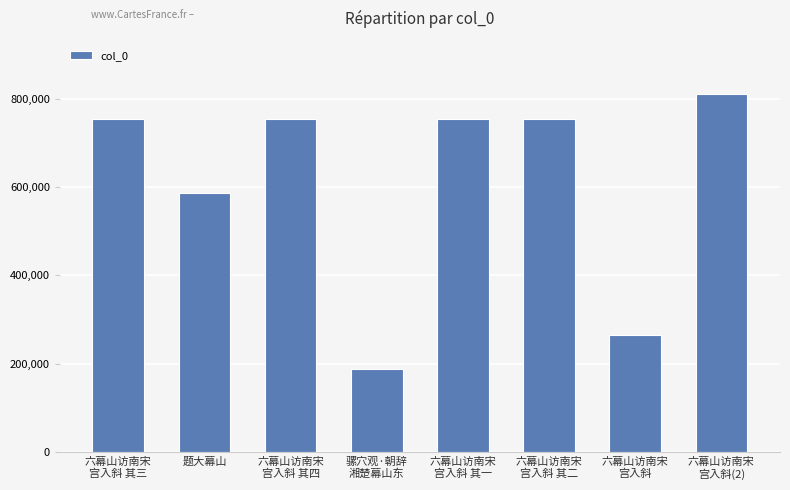

Approximately how many times larger is the value at 六幕山访南宋
宫入斜 其一 compared to 六幕山访南宋
宫入斜?

2.9